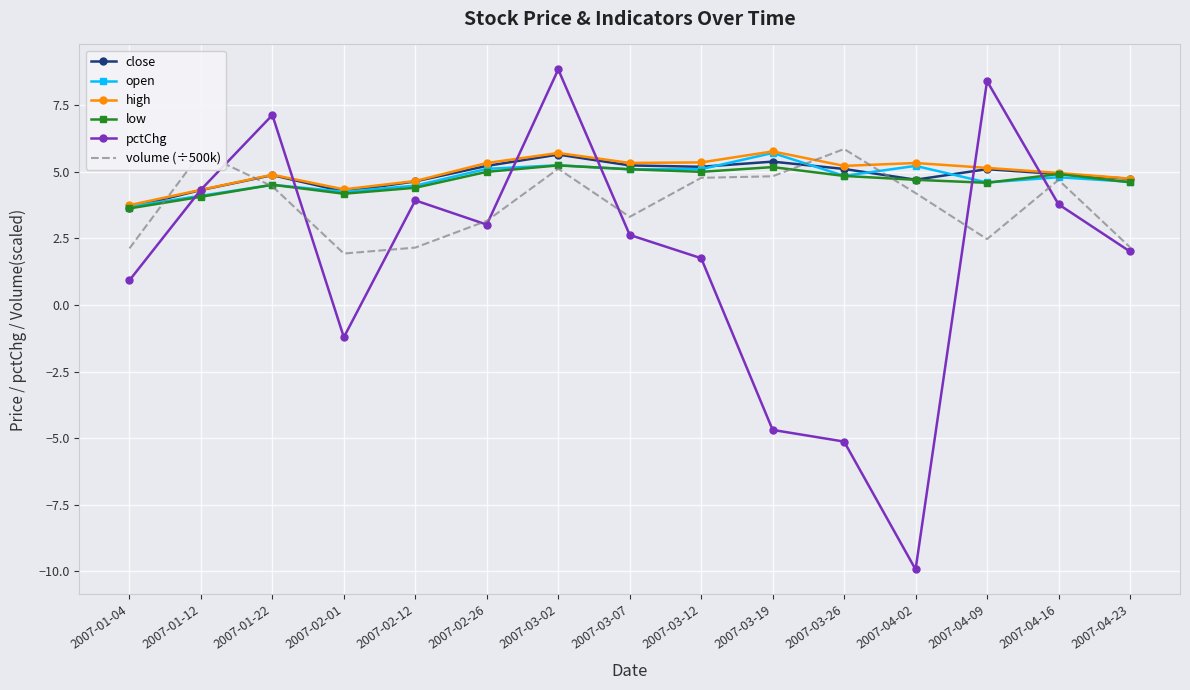

Read the pctChg value at 2007-01-04.

0.9